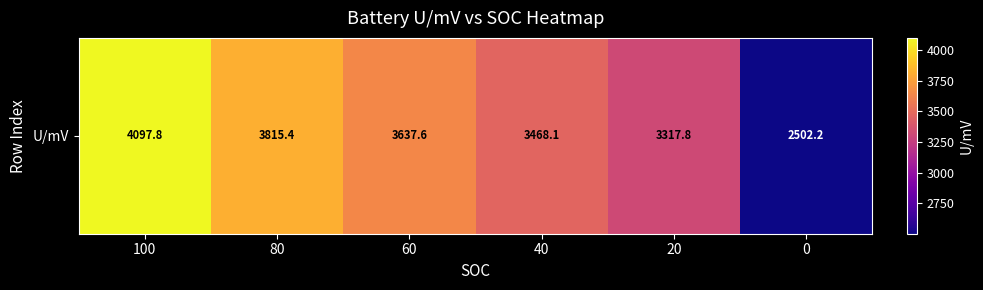

How many data points are less than 3637?

3